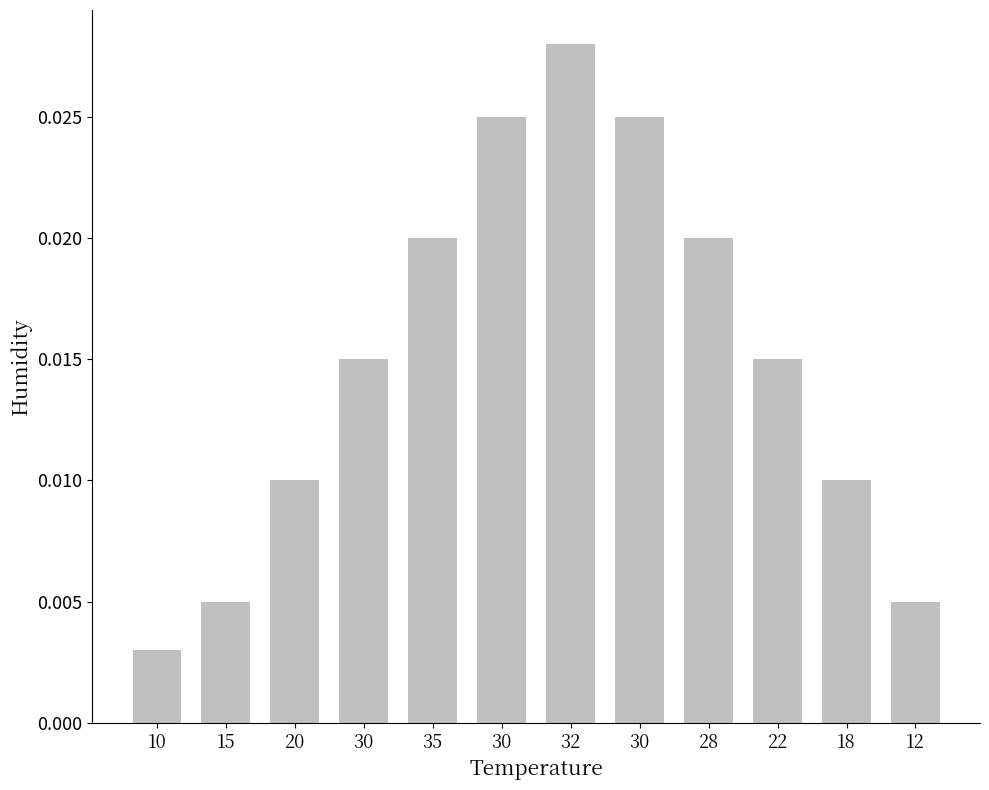

At which category does the chart reach its peak across all series?

32